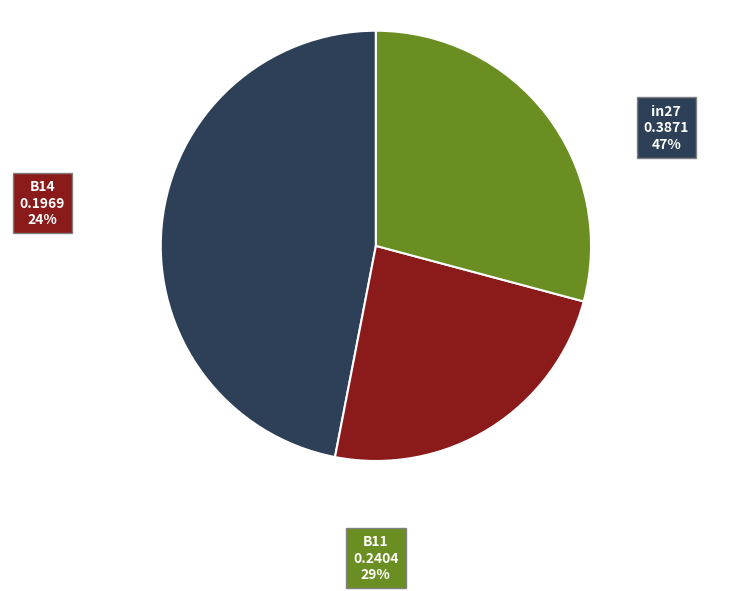

Which slice is the smallest?

B14